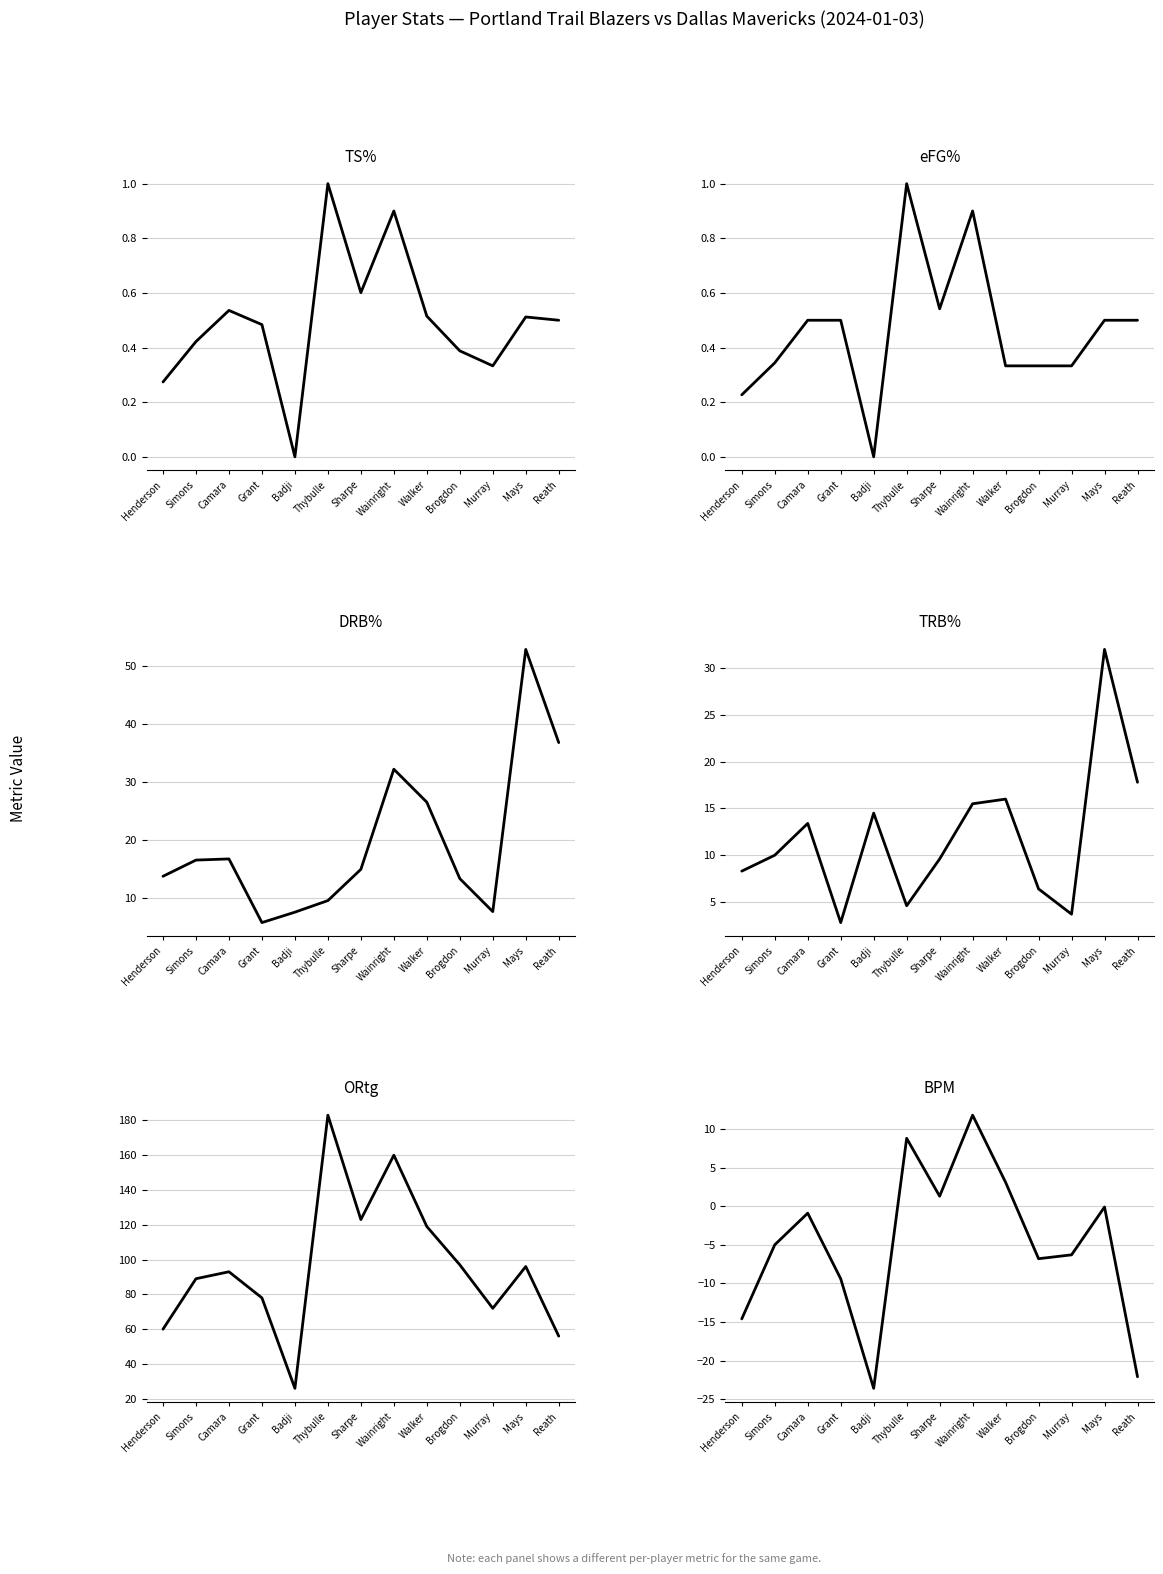

Between Camara and Murray, which series saw the biggest shift?

ORtg